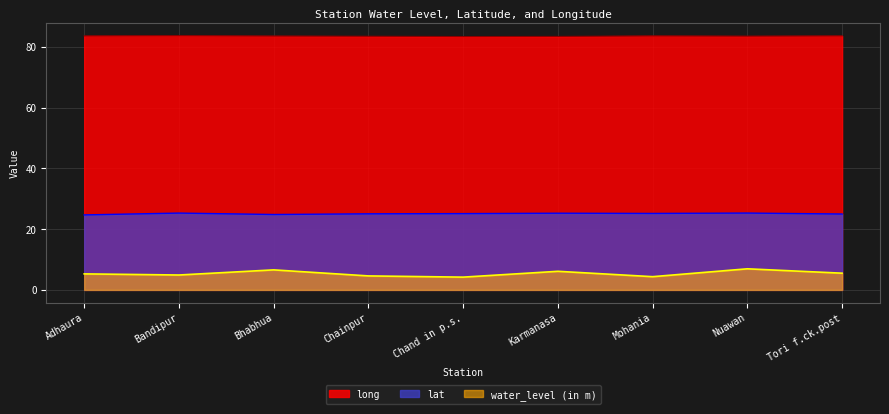

What is the total value across all series at Mohania?

113.1